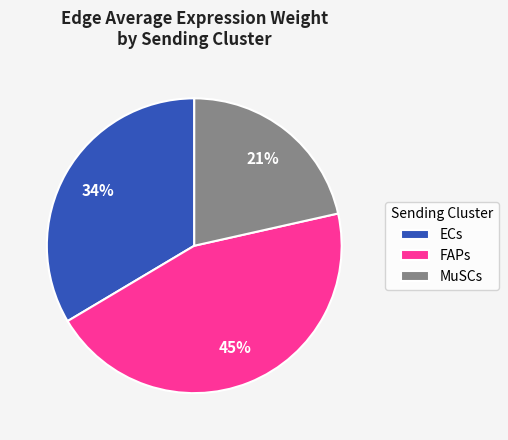

Which has a higher value, FAPs or MuSCs?

FAPs